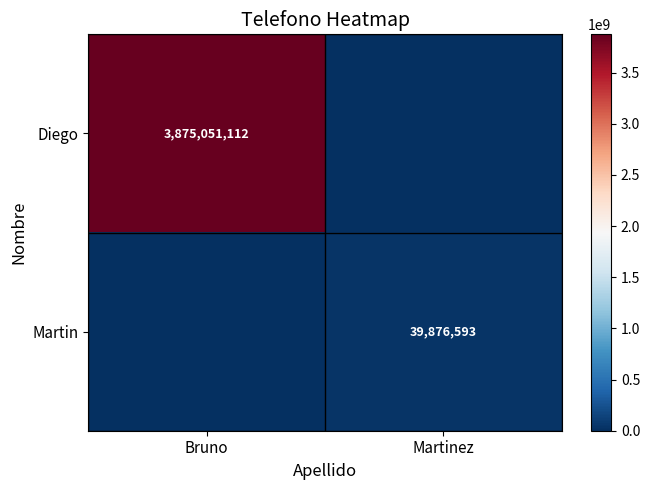

The value of Diego at Bruno is 6587274934. True or false?

False